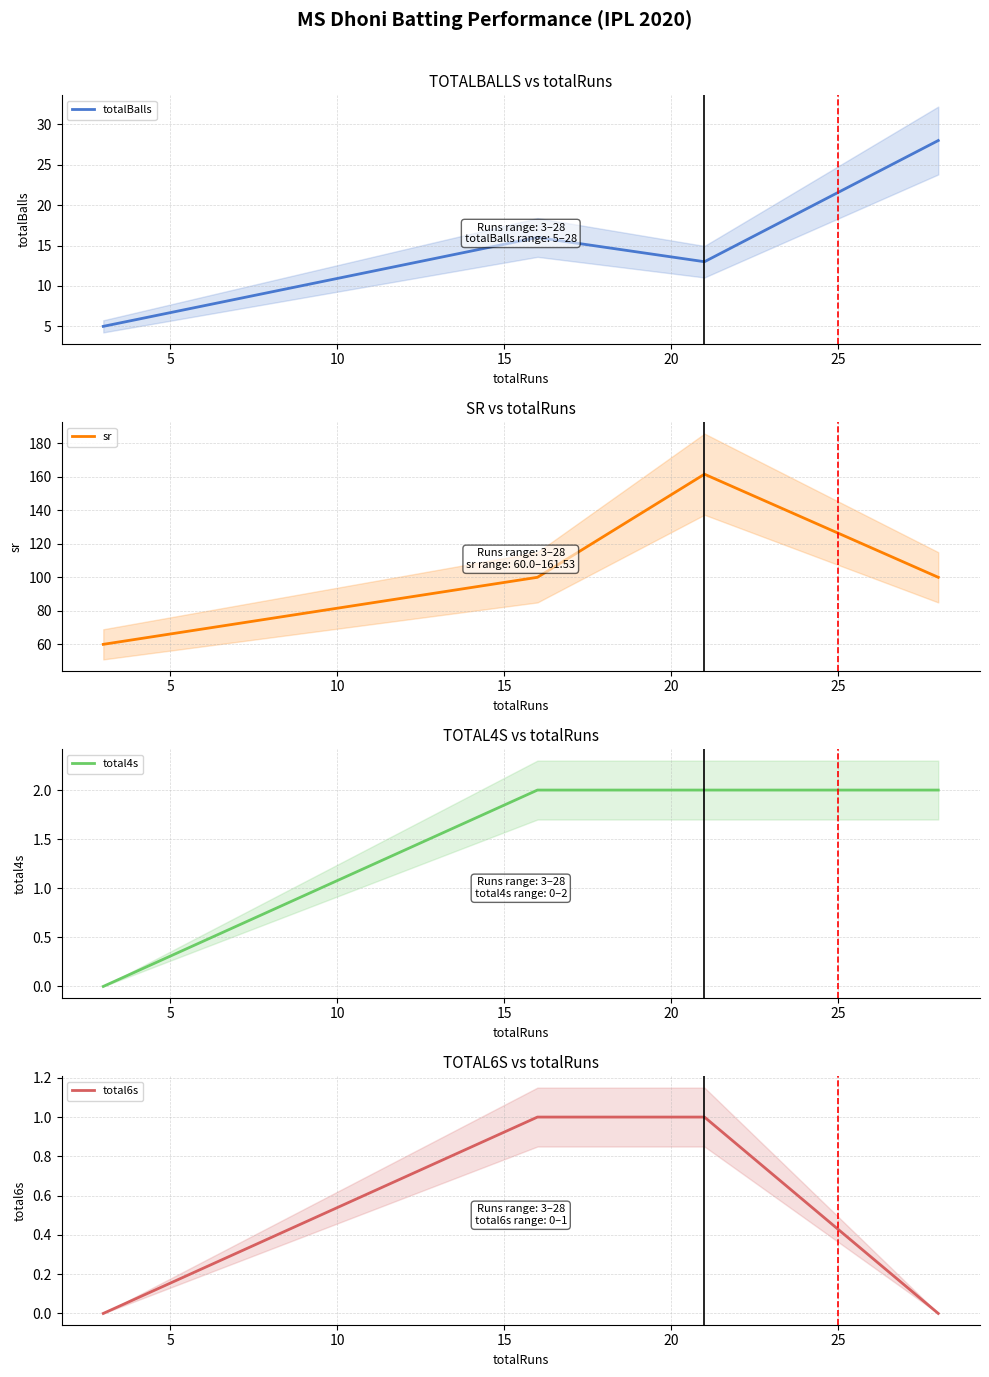

True or false: total6s and sr cross at least once.

False